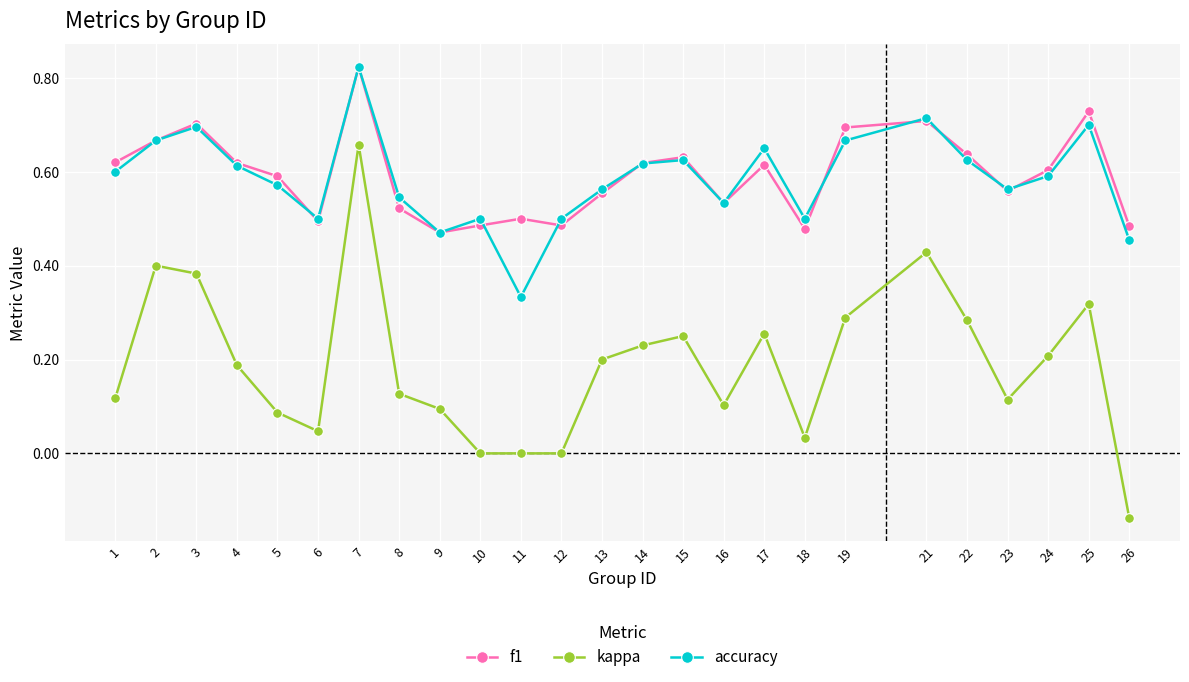

True or false: accuracy and kappa cross at least once.

False